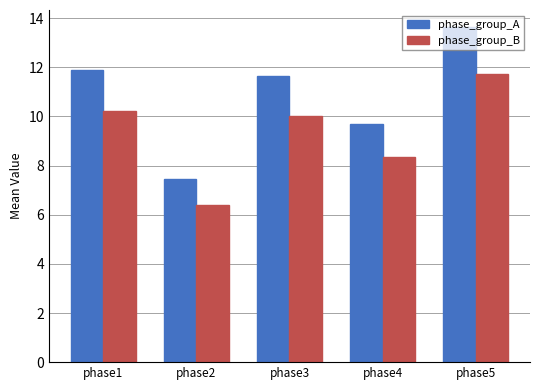

Which series has the largest total across all categories?

phase_group_A